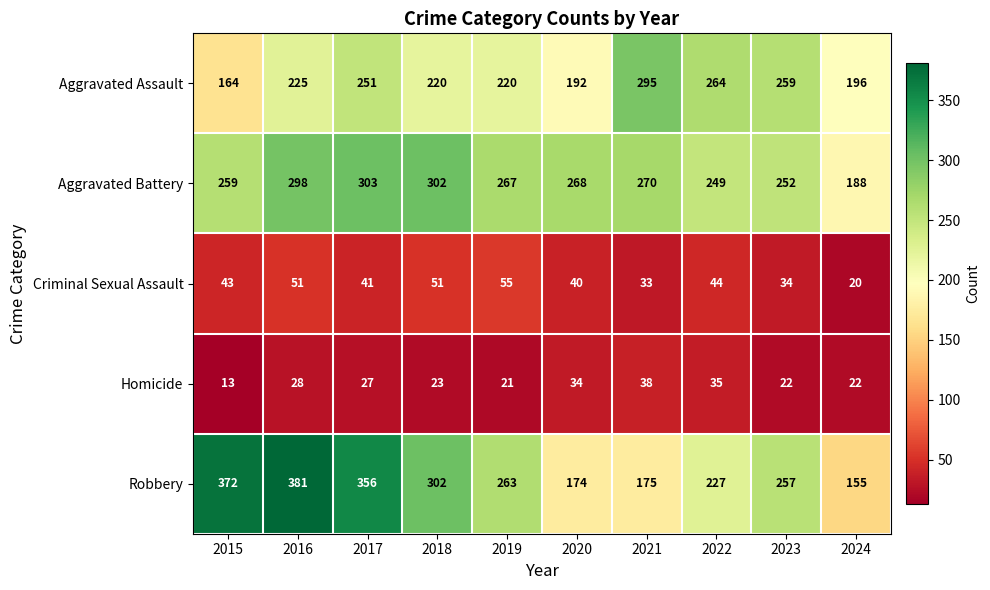

Which category has the highest value across all series?

2016